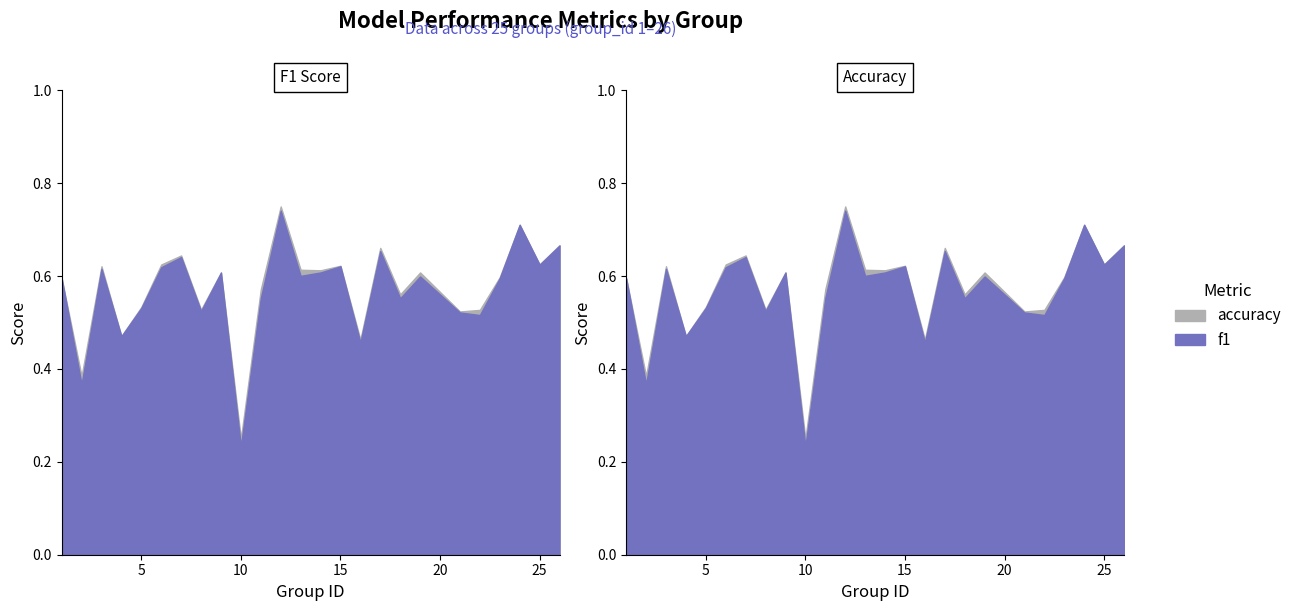

What is the value of the accuracy point at the 4th from the left?

0.5